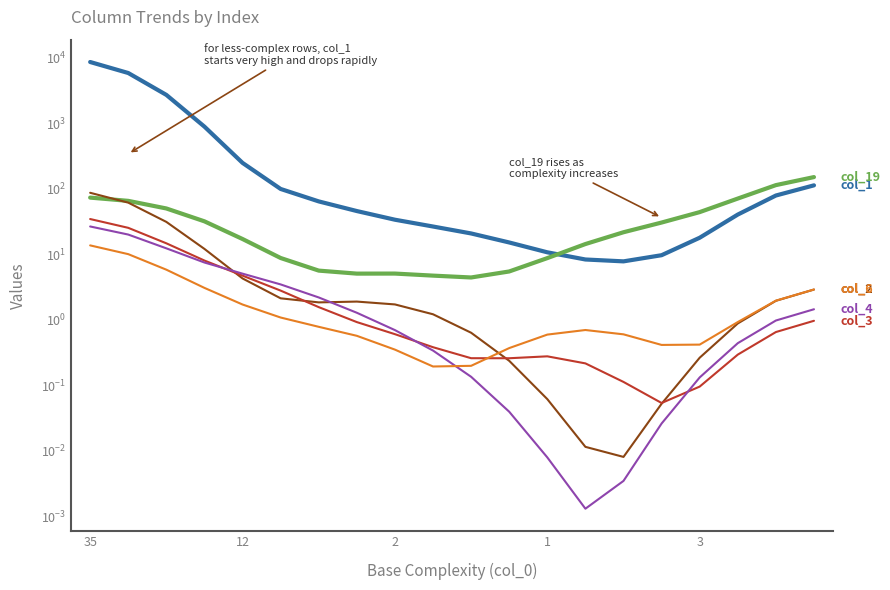

At which category is the sum across all series the highest?

35